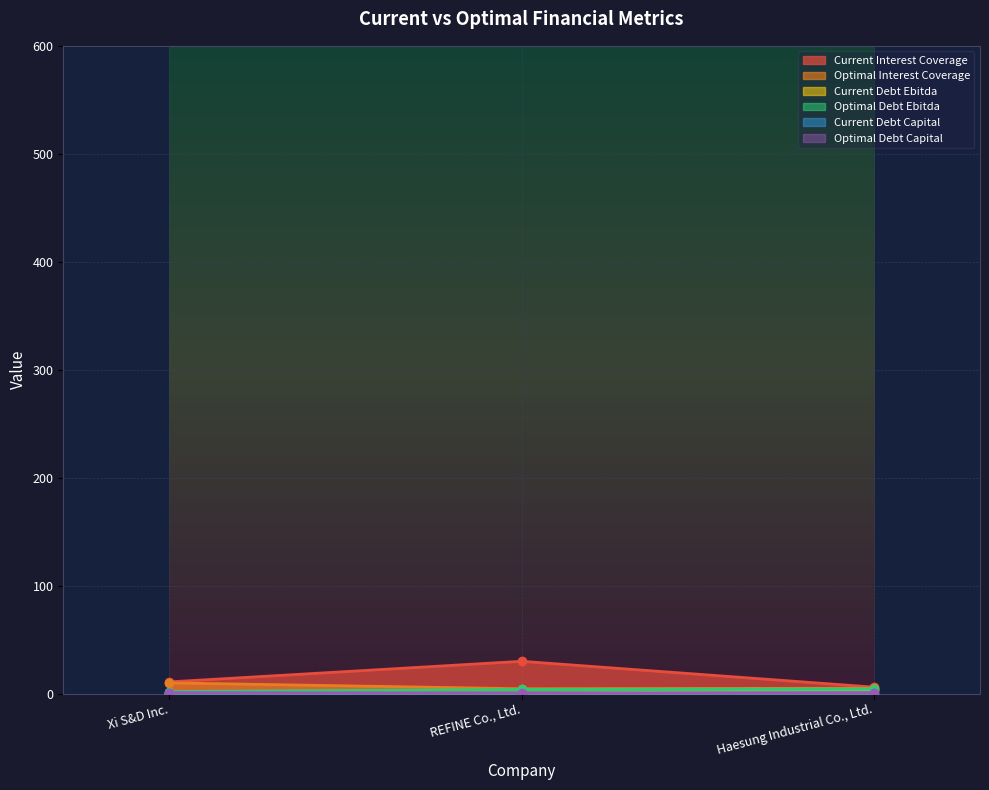

What is the spread (max minus min) of values at Xi S&D Inc.?

10.4